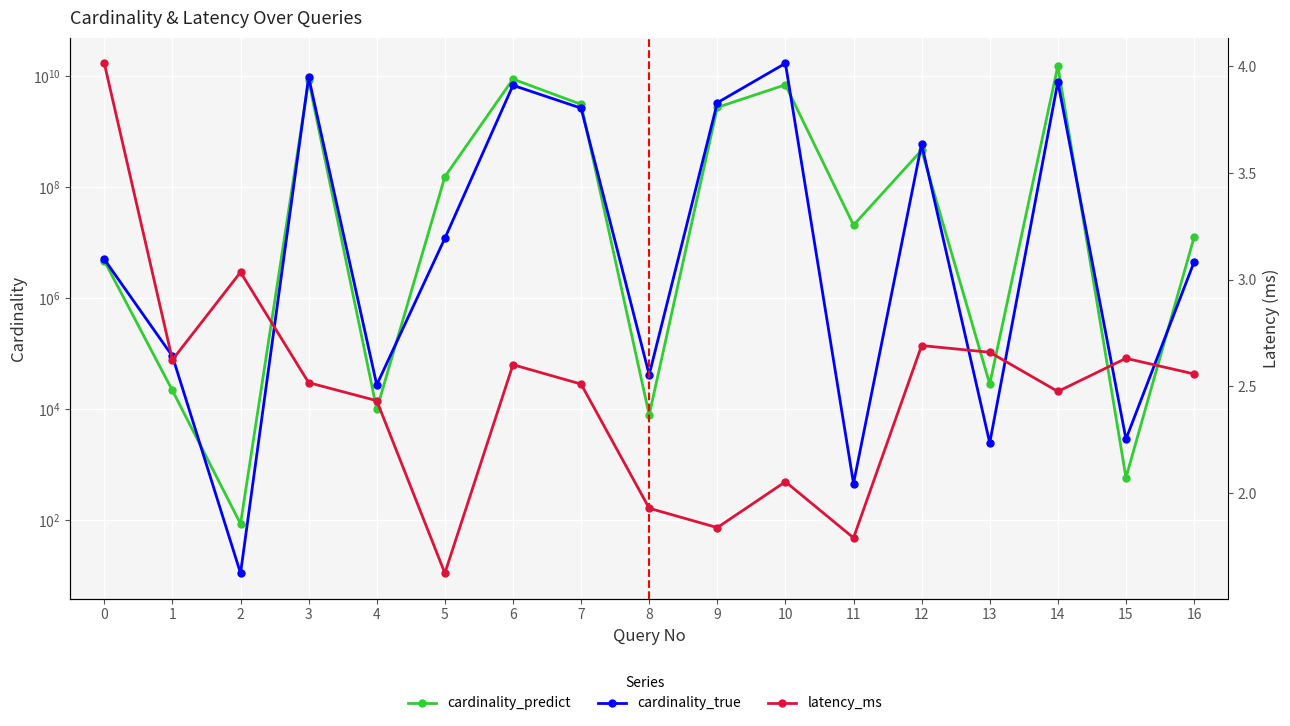

Reading left to right, transcribe all the data shown in this chart.

cardinality_predict: 4722737.4	21670.3	85.5	8512330452.7	9957.5	155219625.9	8938434414.3	3132889622.1	7863.1	2758045406.6	7056280847.8	20807985.4	466472226.0	28265.5	15509696308.6	582.2	12535608.9
cardinality_true: 5030235.0	90003.0	11.0	9711831379.0	27378.0	12033433.0	6901212690.0	2675867885.0	41554.0	3350499434.0	17212051539.0	455.0	600741041.0	2457.0	7983415300.0	2877.0	4495017.0
latency_ms: 4.0	2.6	3.0	2.5	2.4	1.6	2.6	2.5	1.9	1.8	2.1	1.8	2.7	2.7	2.5	2.6	2.6